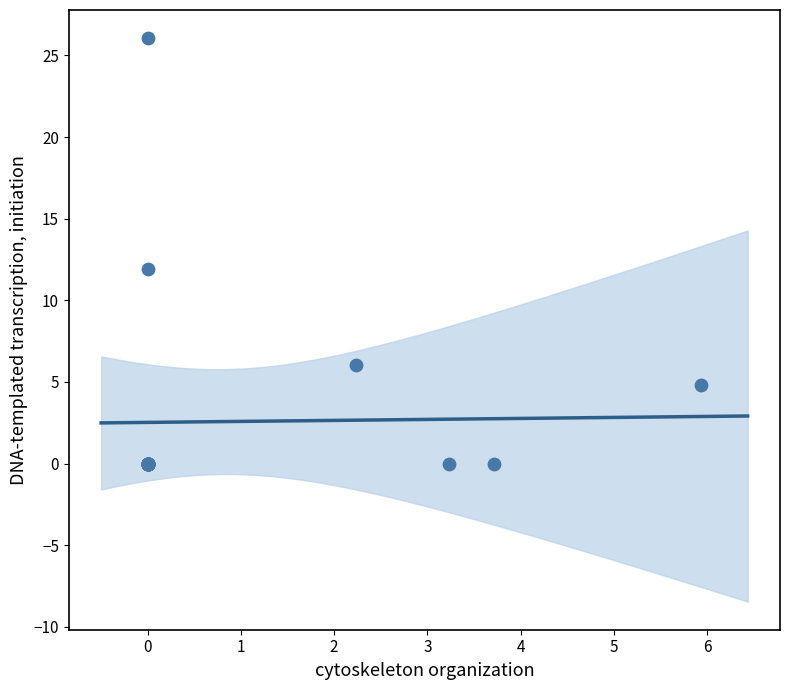

What Y value in the scatter plot is closest to 13?

11.9